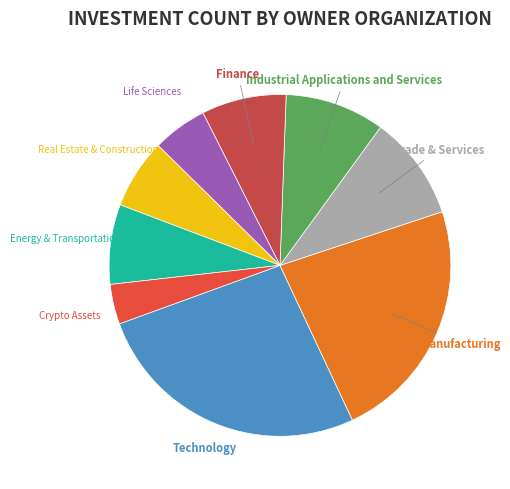

Which slice is the largest?

Technology